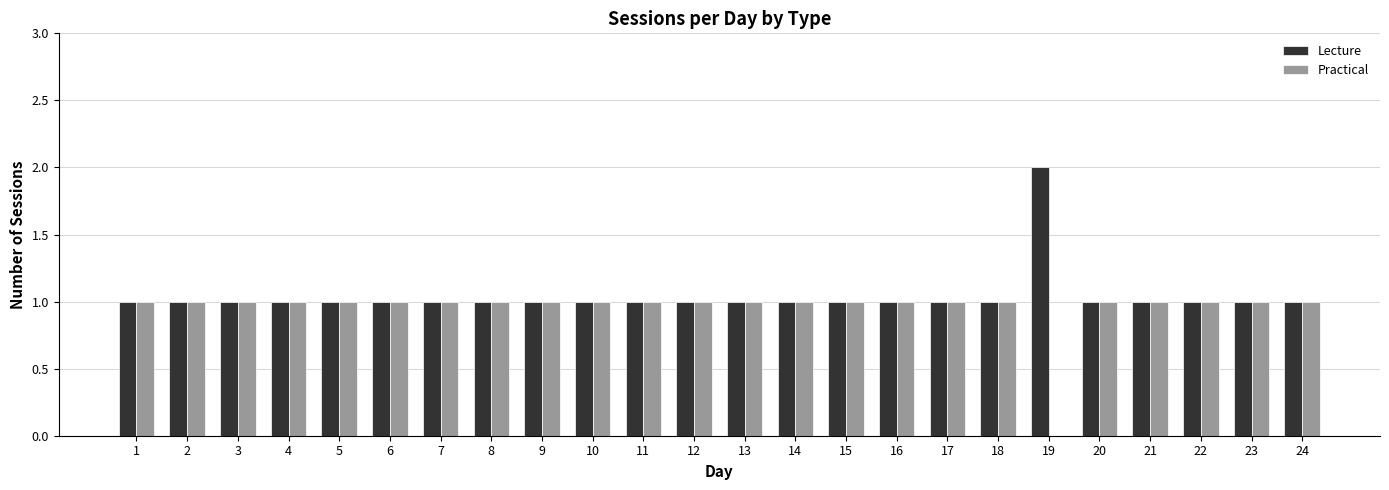

What is the sum of all Lecture values?

25